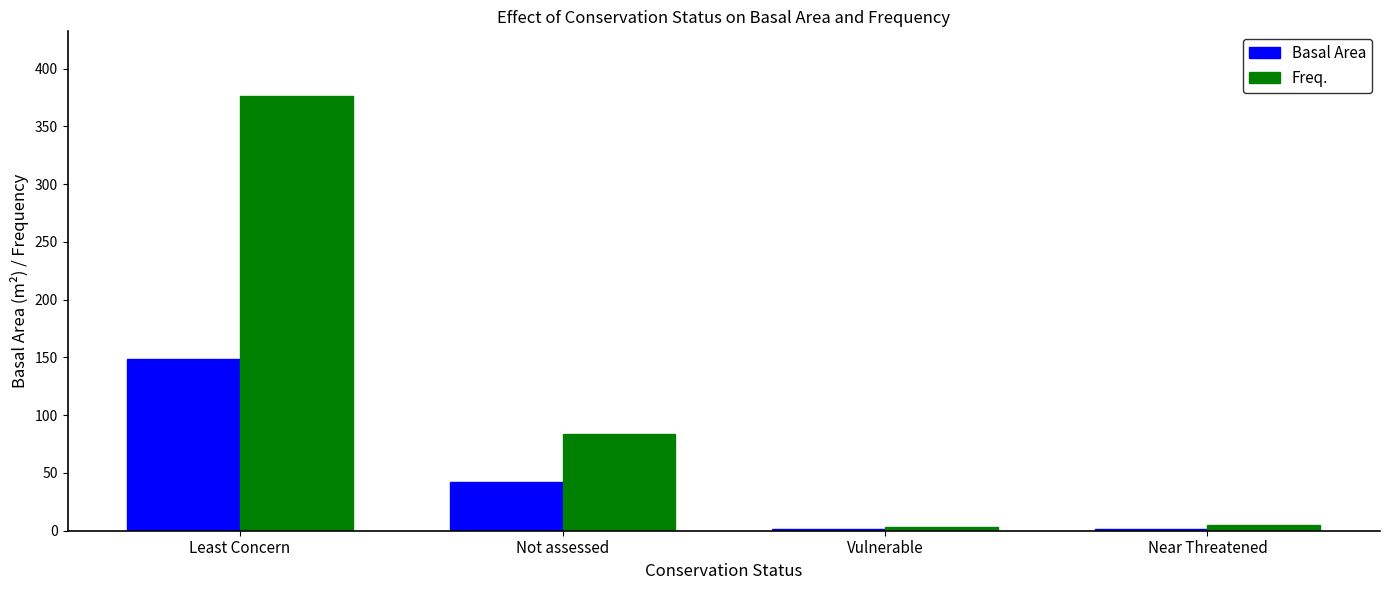

The value of Basal Area at Not assessed is 42.3. True or false?

True